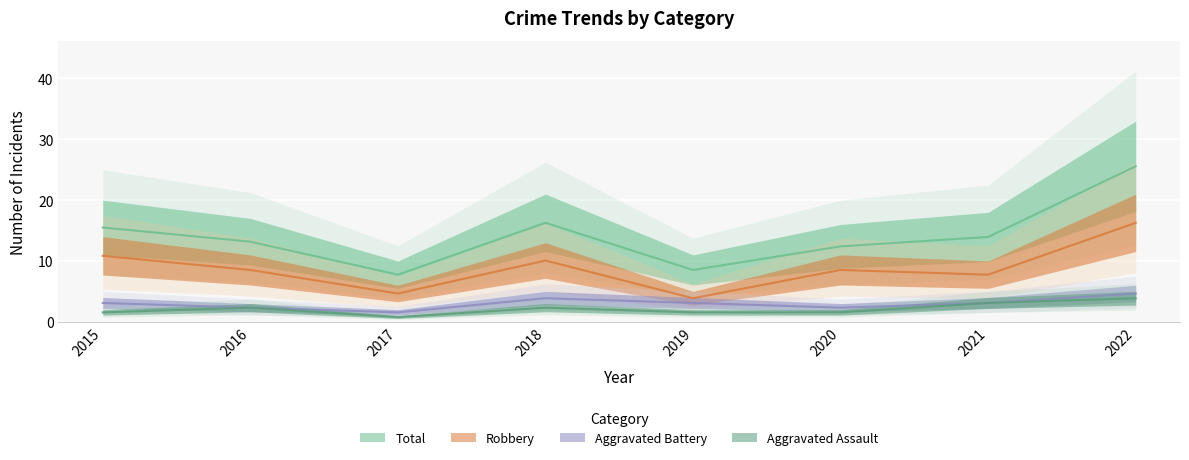

What are all the series names shown in the legend?

Aggravated Assault, Aggravated Battery, Robbery, Total